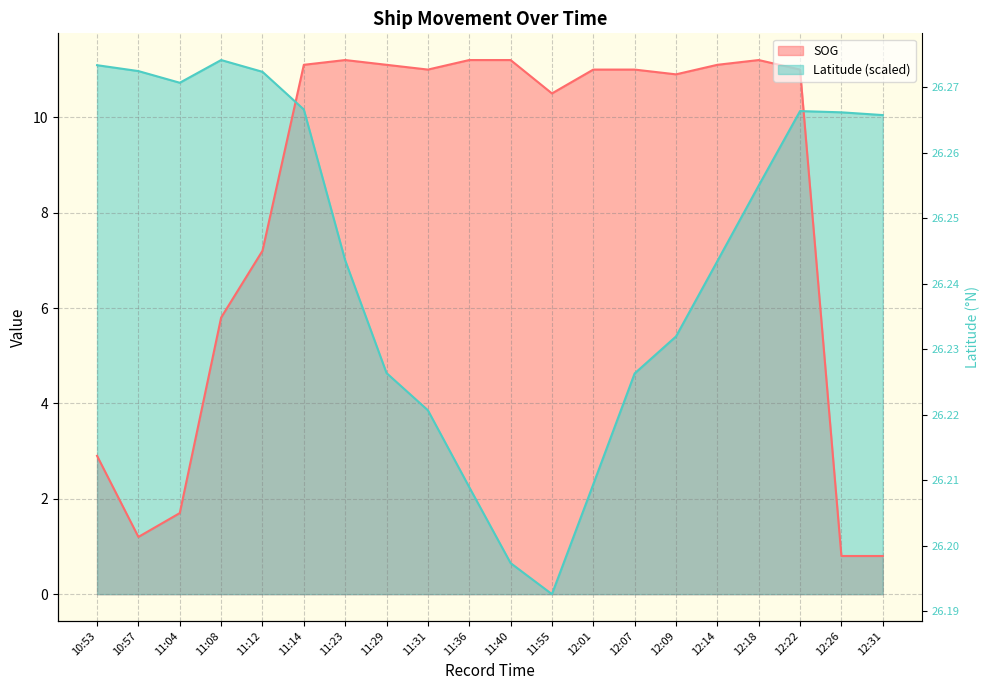

Reading right to left, transcribe all the data shown in this chart.

SOG: 12:31=0.8	12:26=0.8	12:22=11.0	12:18=11.2	12:14=11.1	12:09=10.9	12:07=11.0	12:01=11.0	11:55=10.5	11:40=11.2	11:36=11.2	11:31=11.0	11:29=11.1	11:23=11.2	11:14=11.1	11:12=7.2	11:08=5.8	11:04=1.7	10:57=1.2	10:53=2.9
Latitude: 12:31=10.0	12:26=10.1	12:22=10.1	12:18=8.6	12:14=7.0	12:09=5.4	12:07=4.6	12:01=2.3	11:55=0.0	11:40=0.7	11:36=2.2	11:31=3.9	11:29=4.6	11:23=7.0	11:14=10.2	11:12=11.0	11:08=11.2	11:04=10.7	10:57=11.0	10:53=11.1